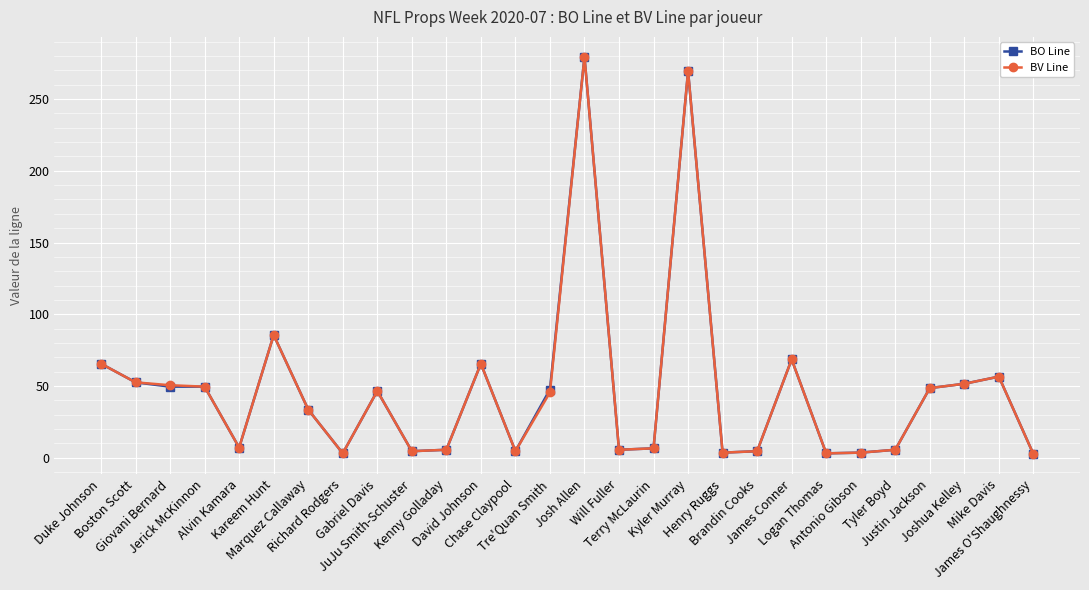

True or false: BV Line has more than 1 interior local peaks.

True